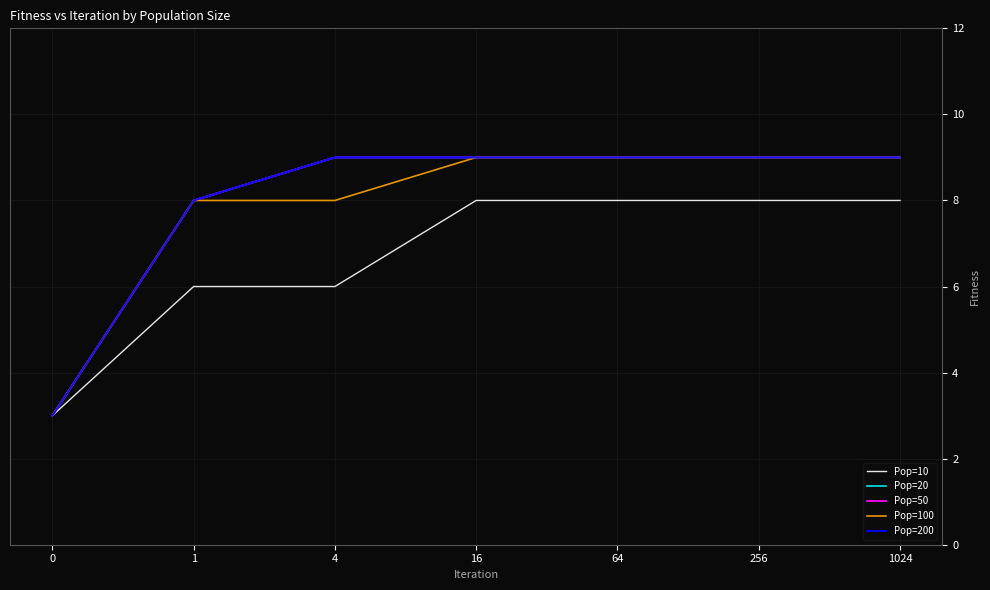

Is it true that Pop=20 equals 9 at 64?

True